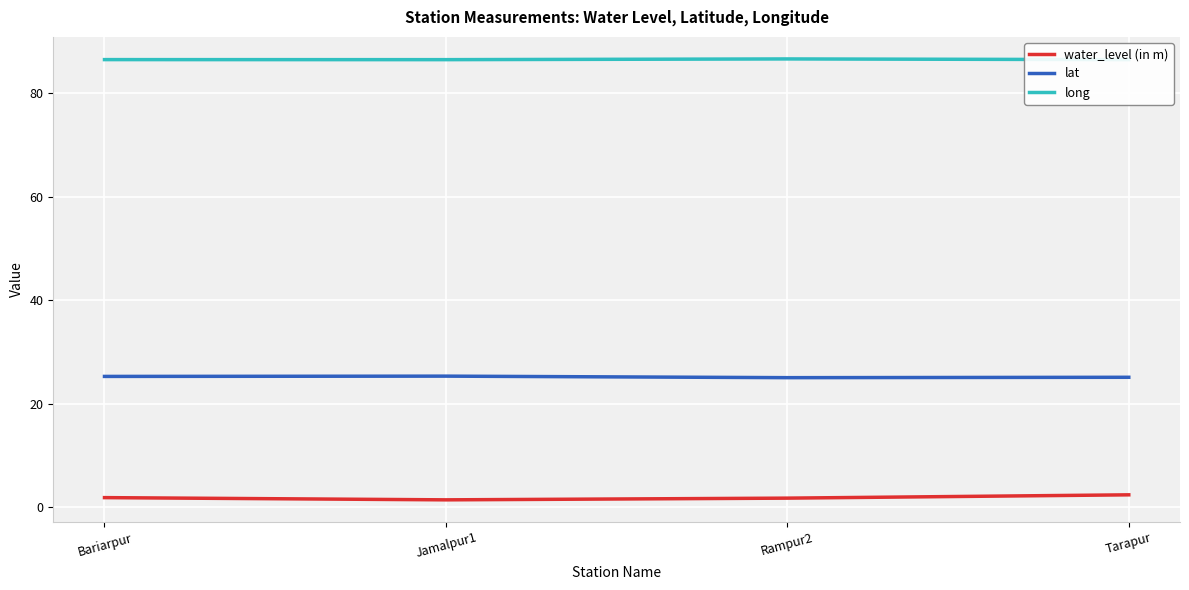

What is the minimum value shown in the chart?

1.4